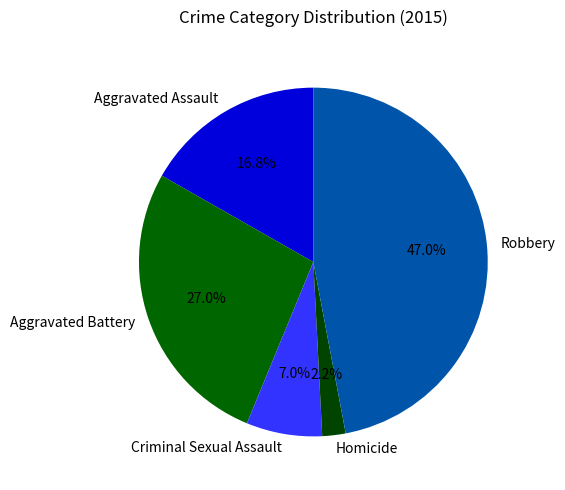

The Aggravated Assault slice represents 17% of the pie. True or false?

True